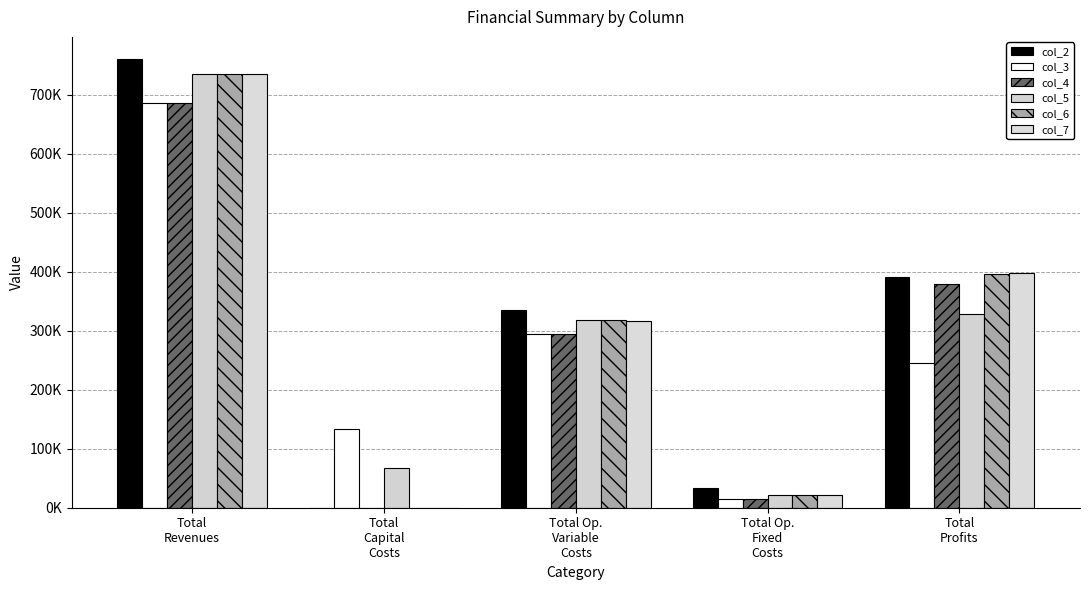

What is the difference between the maximum and minimum values in the col_4 series?

686149.0